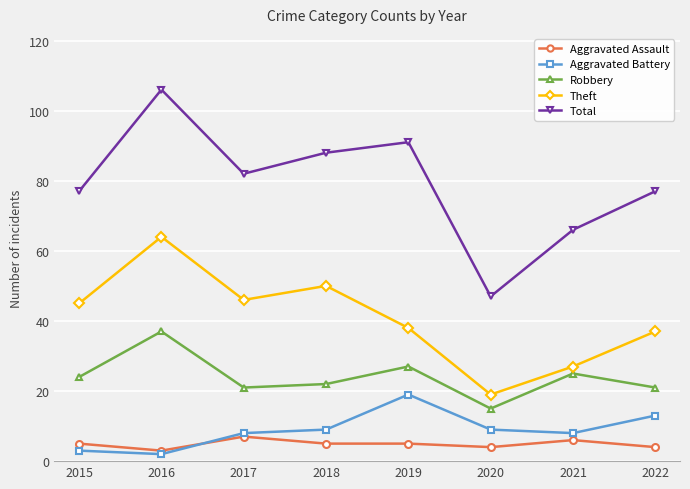

What is the value of the Aggravated Battery point at the 3rd from the left?

8